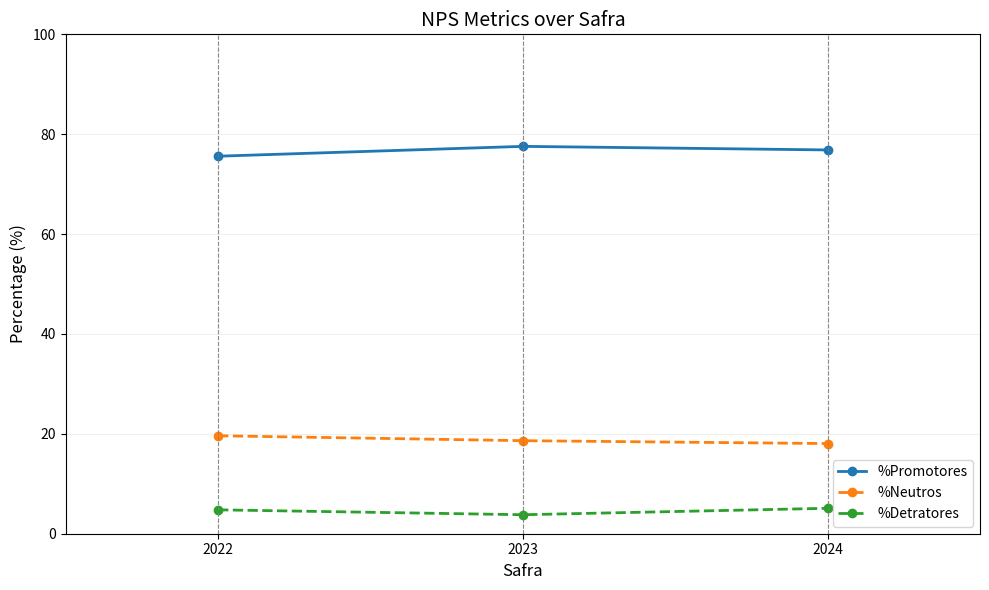

List the series in order of their overall mean, lowest first.

%Detratores, %Neutros, %Promotores